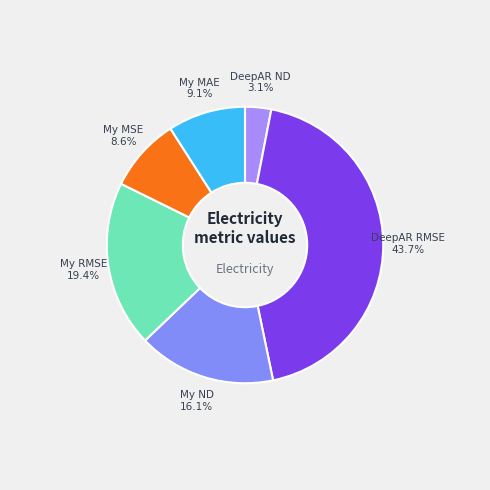

How many segments does this pie chart have?

6